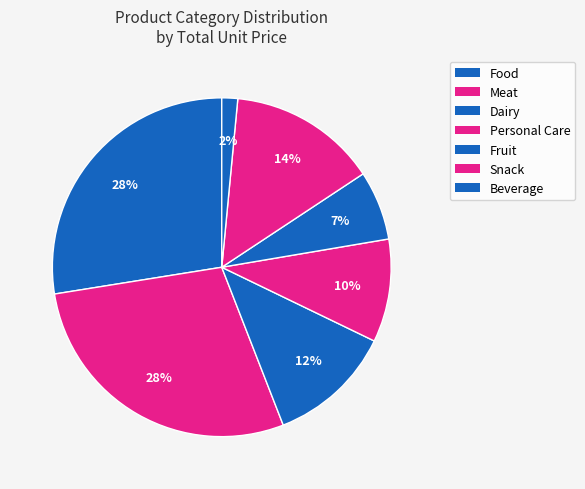

How many slices are in this pie chart?

7